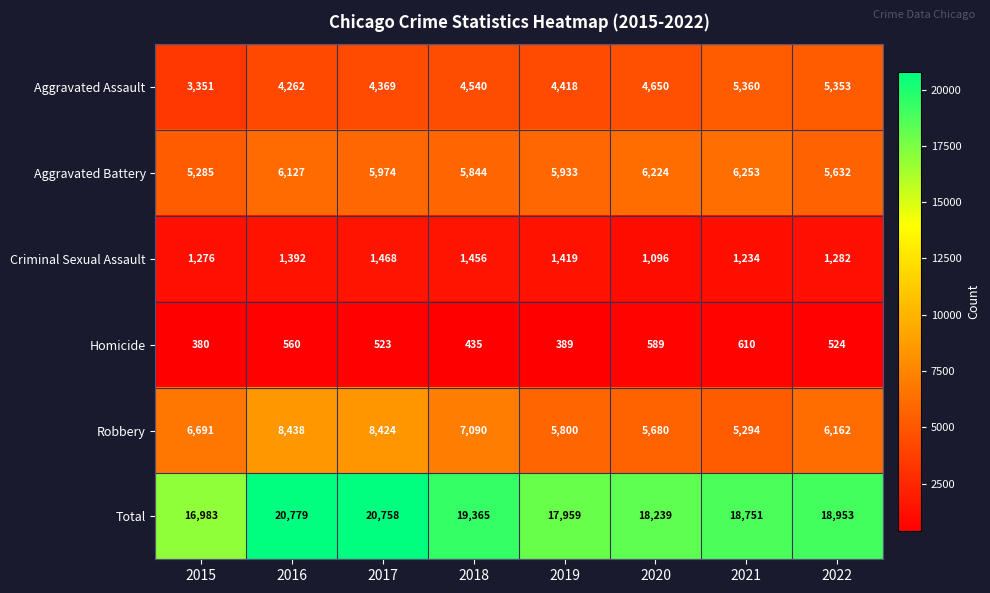

What value does the Aggravated Assault series have at 2018, to the nearest 10?

4540